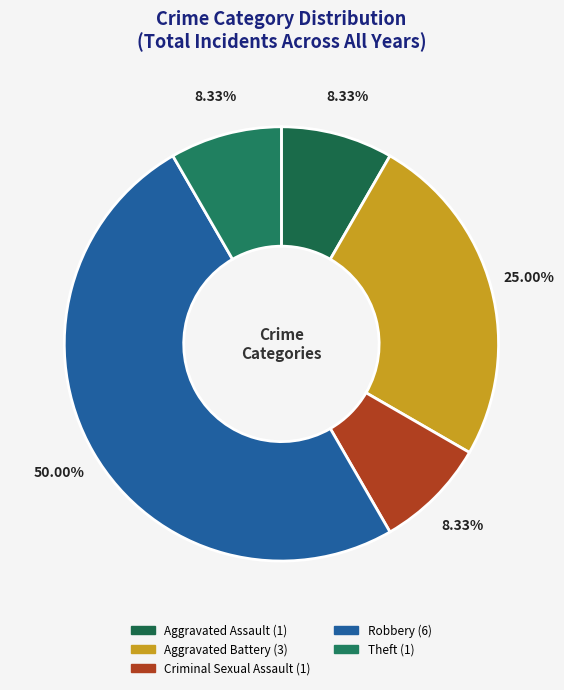

Is the sum of Aggravated Assault and Robbery greater than half?

Yes